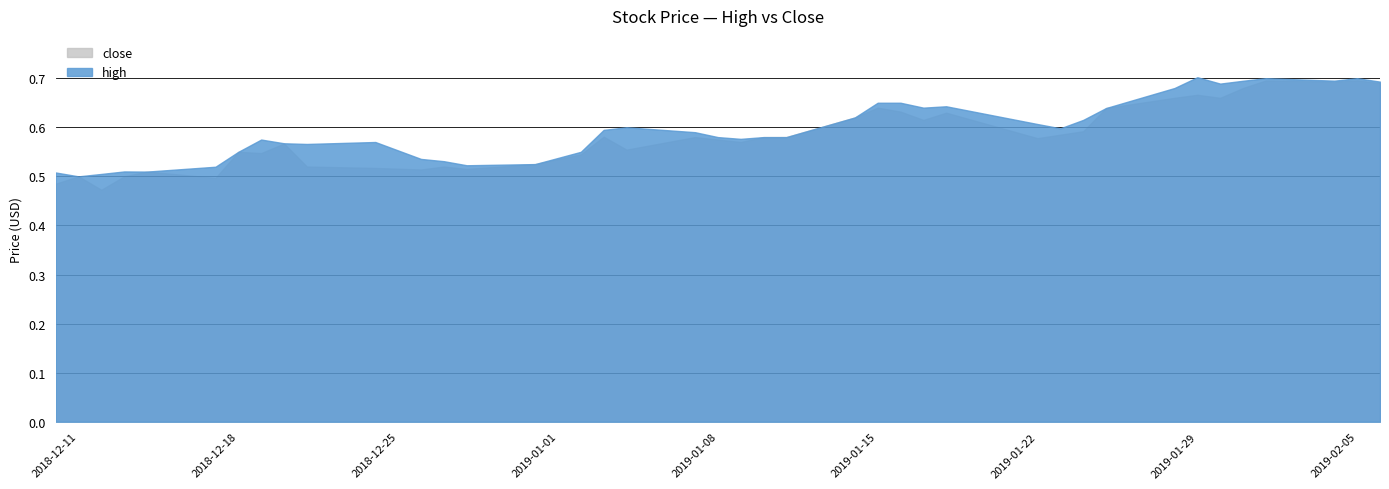

What is the value of the high point at the 5th from the left?

0.5